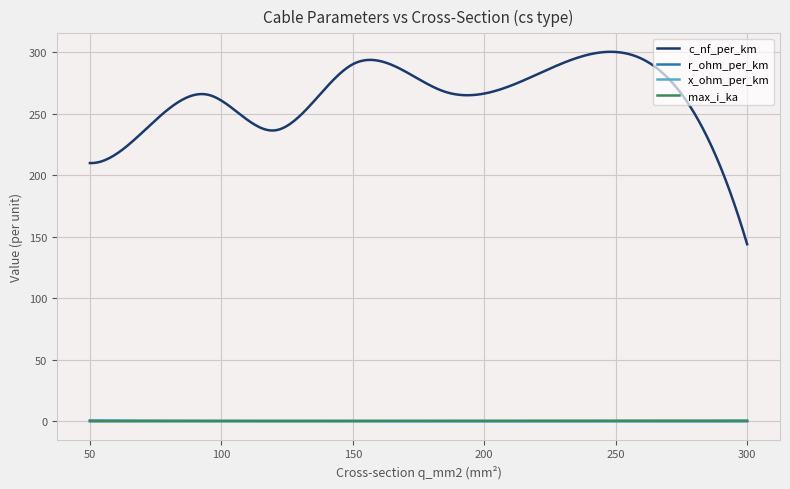

True or false: max_i_ka and x_ohm_per_km cross at least once.

False